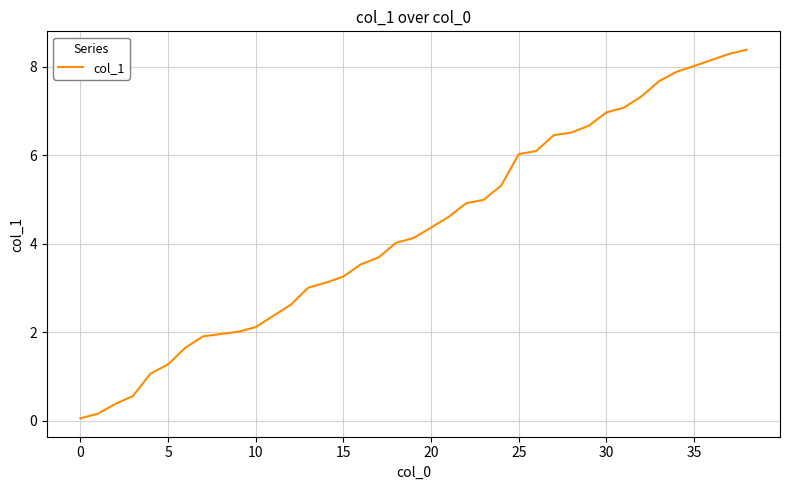

What is the difference between the maximum and minimum values?

8.3